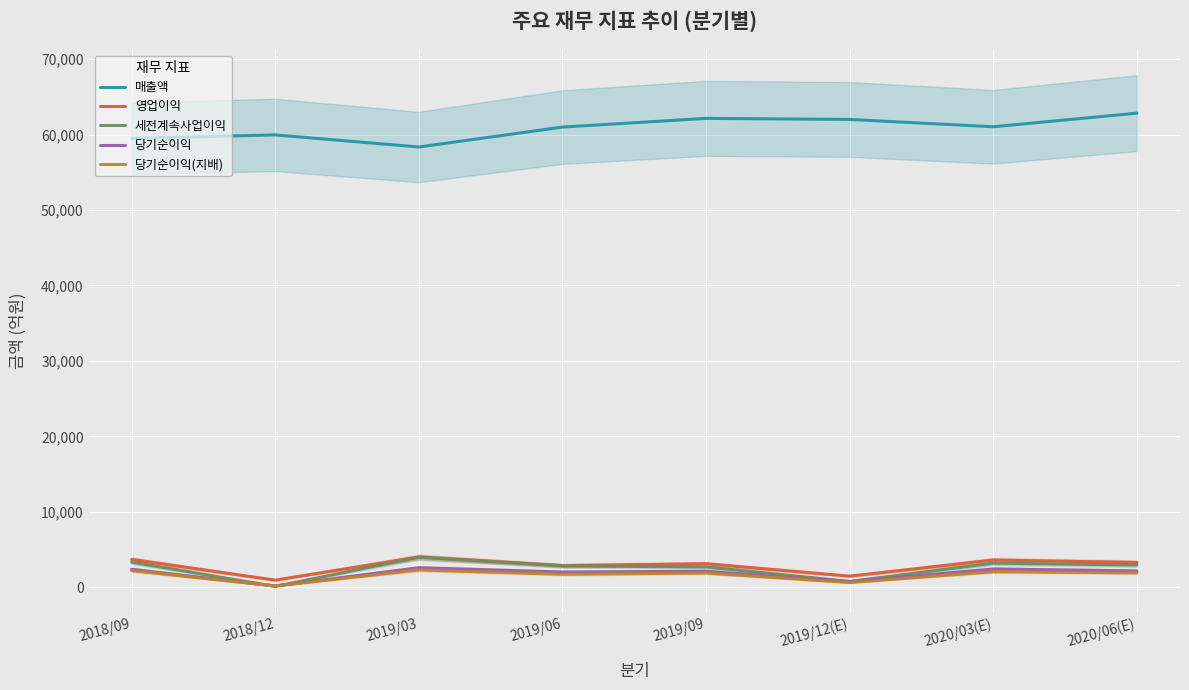

At which category is the sum across all series the highest?

2020/06(E)